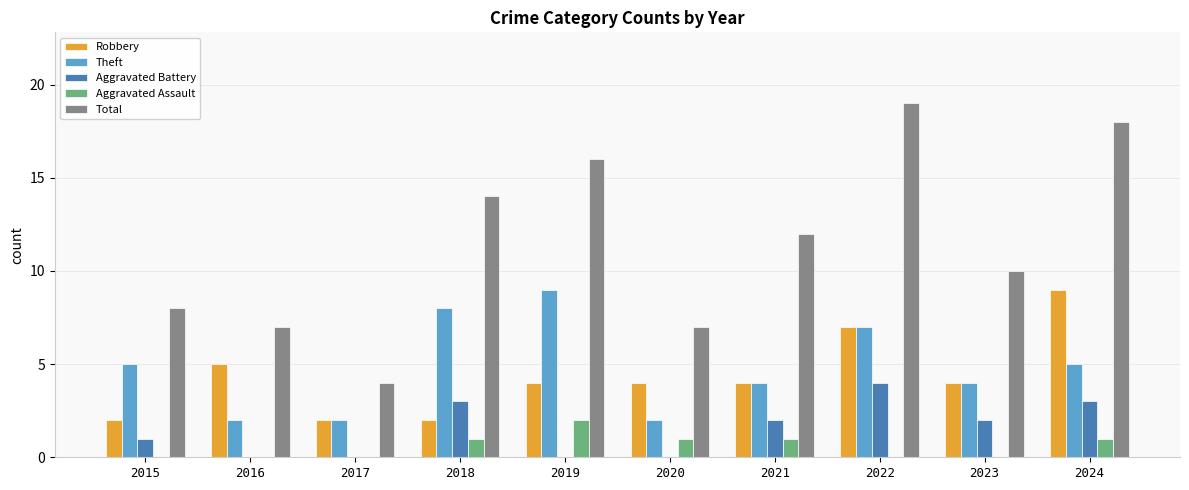

The Aggravated Battery series shows 1 at 2016. True or false?

False